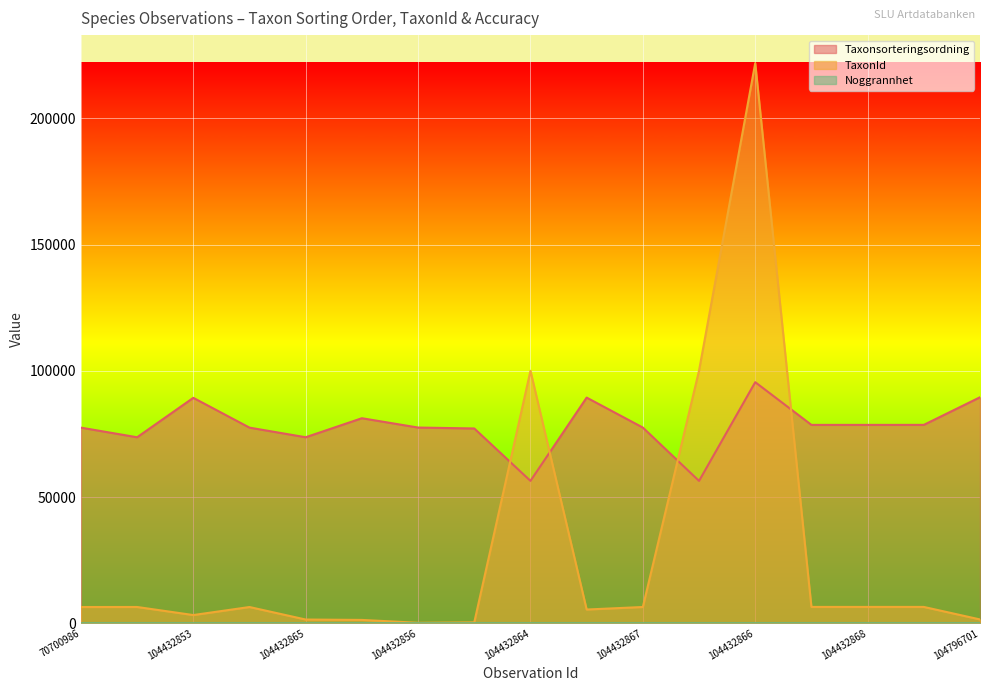

True or false: Noggrannhet and Taxonsorteringsordning intersect in this chart.

False